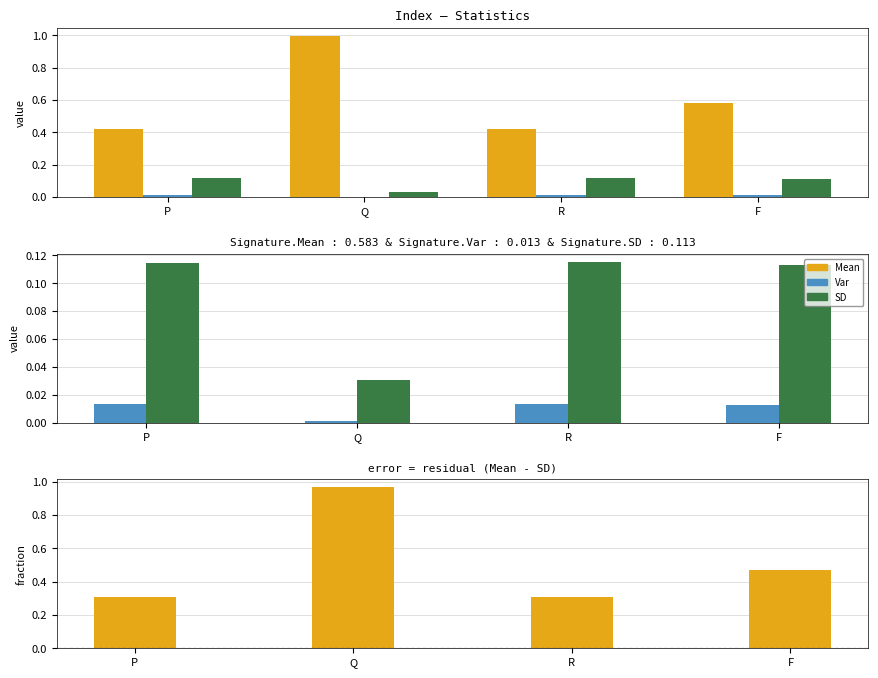

The Mean - SD series shows 0.2 at F. True or false?

False